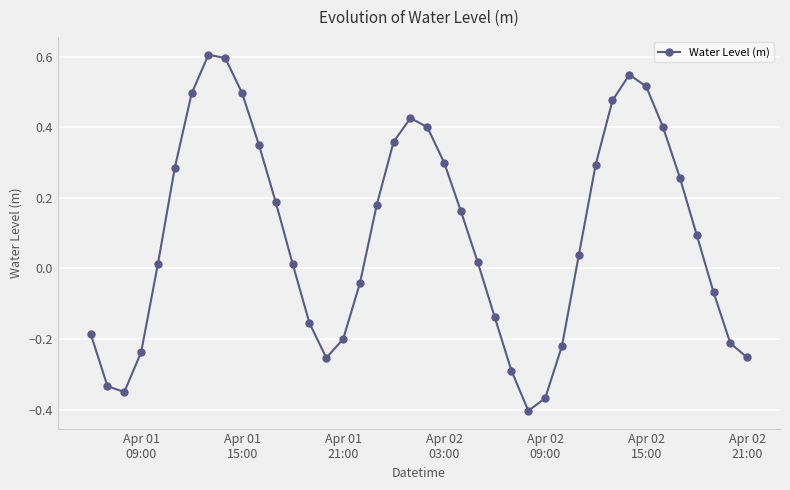

How many data points does each series have?

40